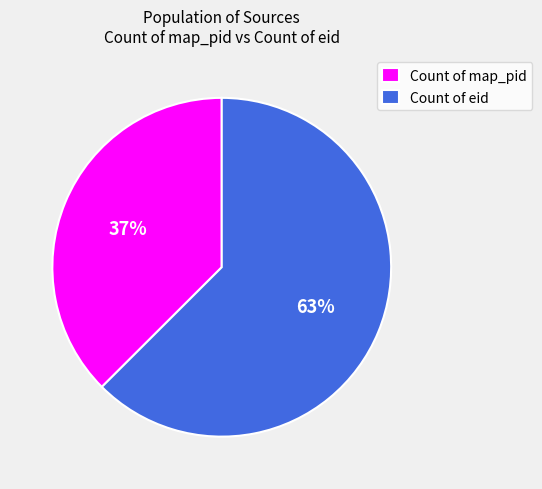

Does Count of eid account for over 50% of the chart?

Yes